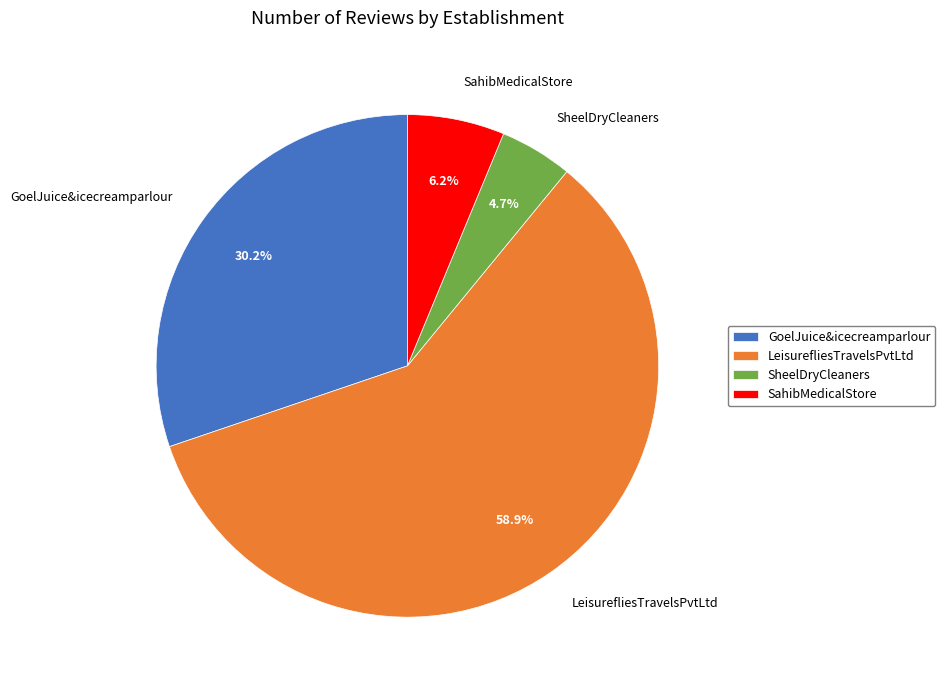

To the nearest percent, what is the average slice percentage?

25%